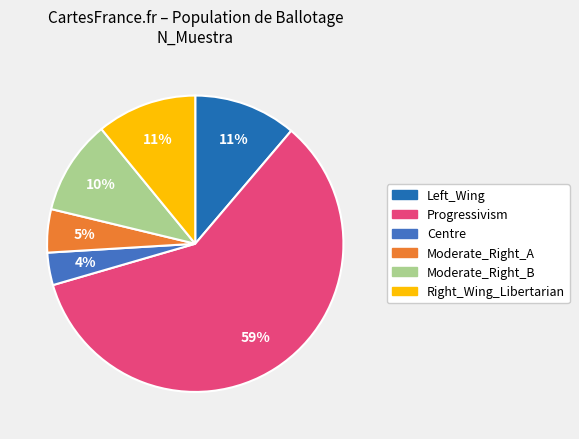

Between Centre and Progressivism, which is larger?

Progressivism